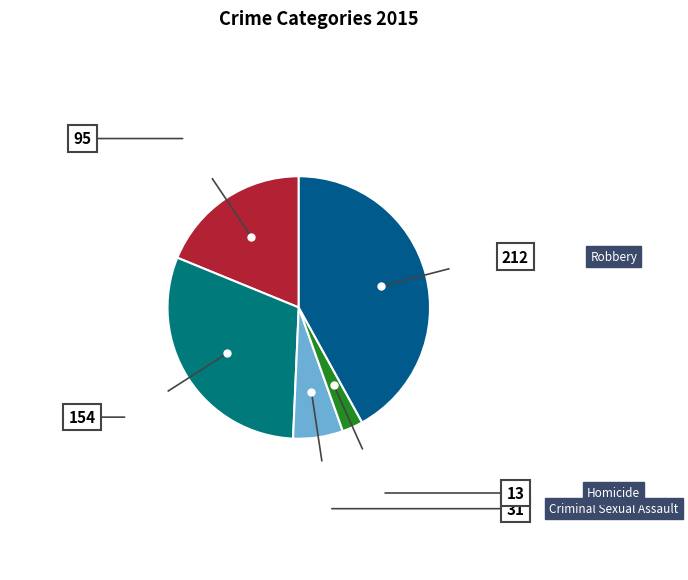

How many segments does this pie chart have?

5